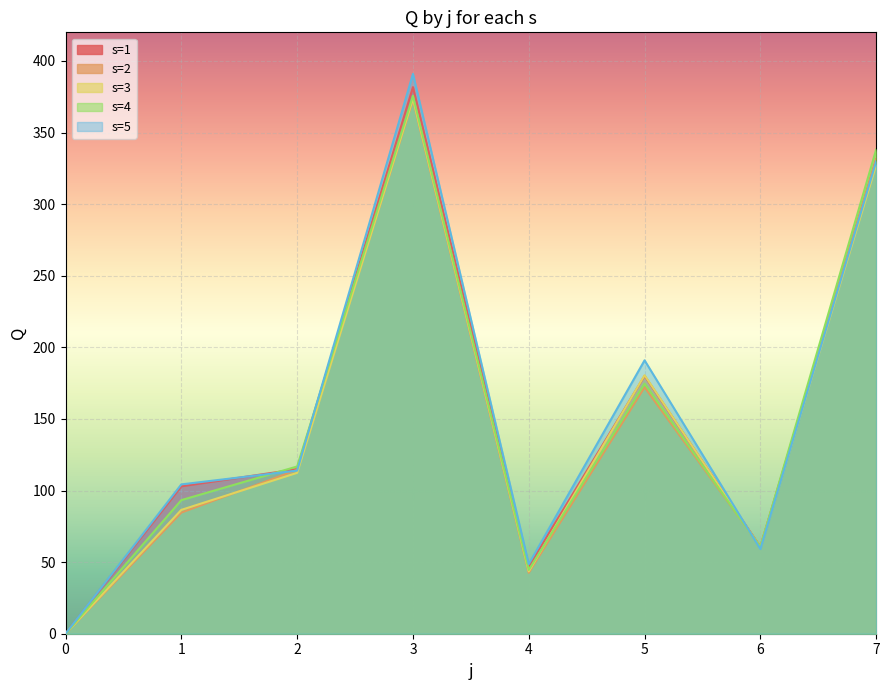

How many values in the s=5 series are below 113?

4